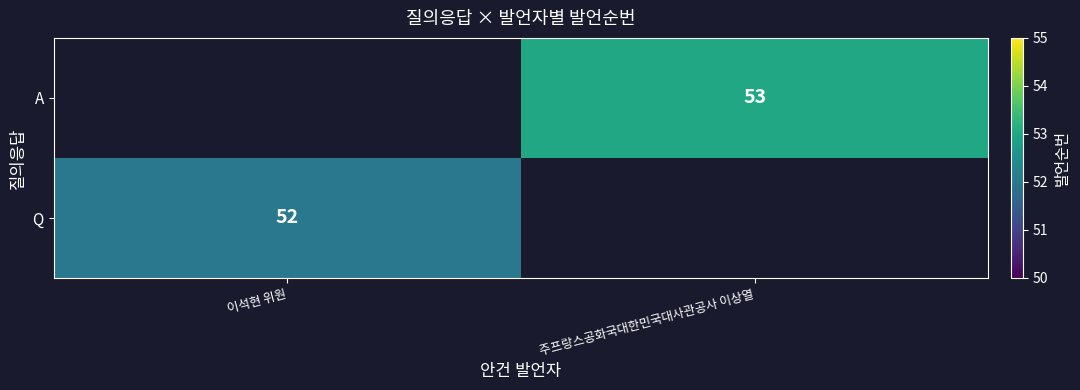

At which category does the chart reach its peak across all series?

주프랑스공화국대한민국대사관공사 이상열